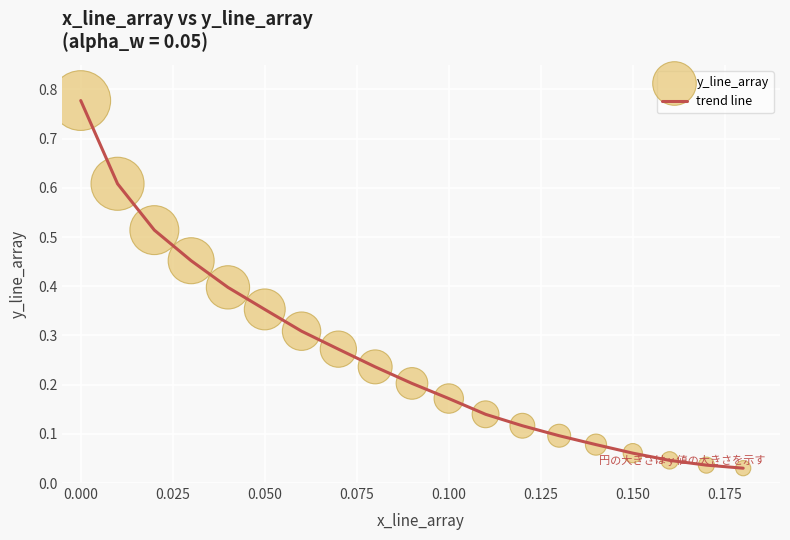

What is the difference between the maximum and minimum values?

0.7